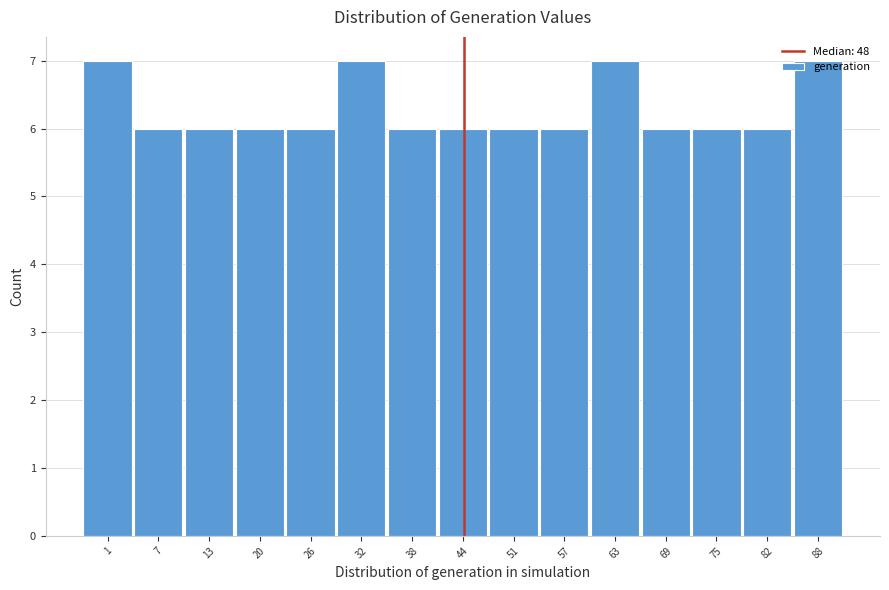

Approximately how many times larger is the value at 1 compared to 75?

1.2